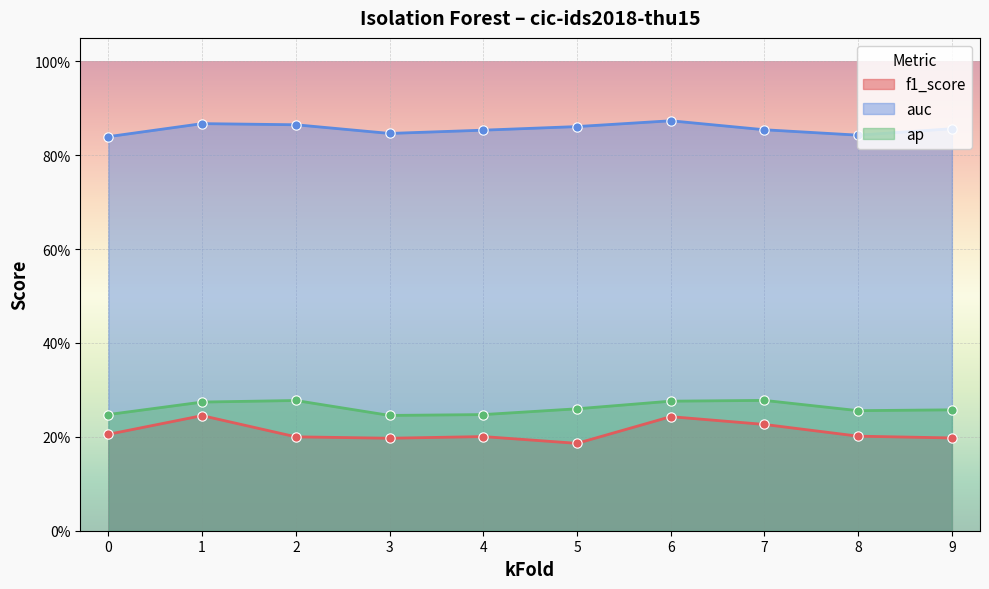

At which category is the sum across all series the highest?

6